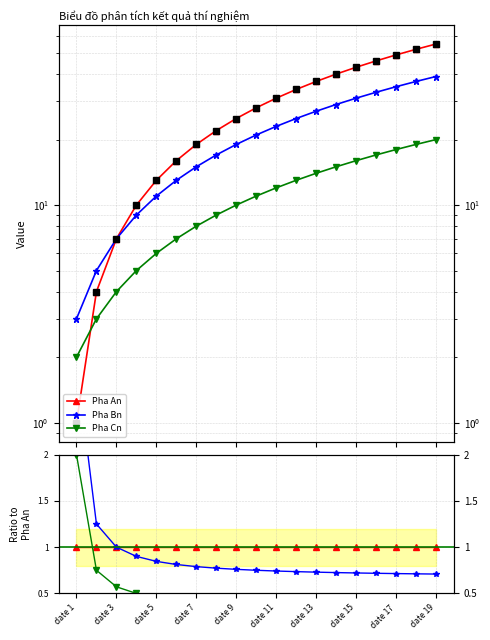

Reading left to right, transcribe all the data shown in this chart.

Pha An: 1.0	1.0	1.0	1.0	1.0	1.0	1.0	1.0	1.0	1.0	1.0	1.0	1.0	1.0	1.0	1.0	1.0	1.0	1.0
Pha Bn: 3.0	1.2	1.0	0.9	0.8	0.8	0.8	0.8	0.8	0.8	0.7	0.7	0.7	0.7	0.7	0.7	0.7	0.7	0.7
Pha Cn: 2.0	0.8	0.6	0.5	0.5	0.4	0.4	0.4	0.4	0.4	0.4	0.4	0.4	0.4	0.4	0.4	0.4	0.4	0.4
D0 (Pha An): 1.0	4.0	7.0	10.0	13.0	16.0	19.0	22.0	25.0	28.0	31.0	34.0	37.0	40.0	43.0	46.0	49.0	52.0	55.0